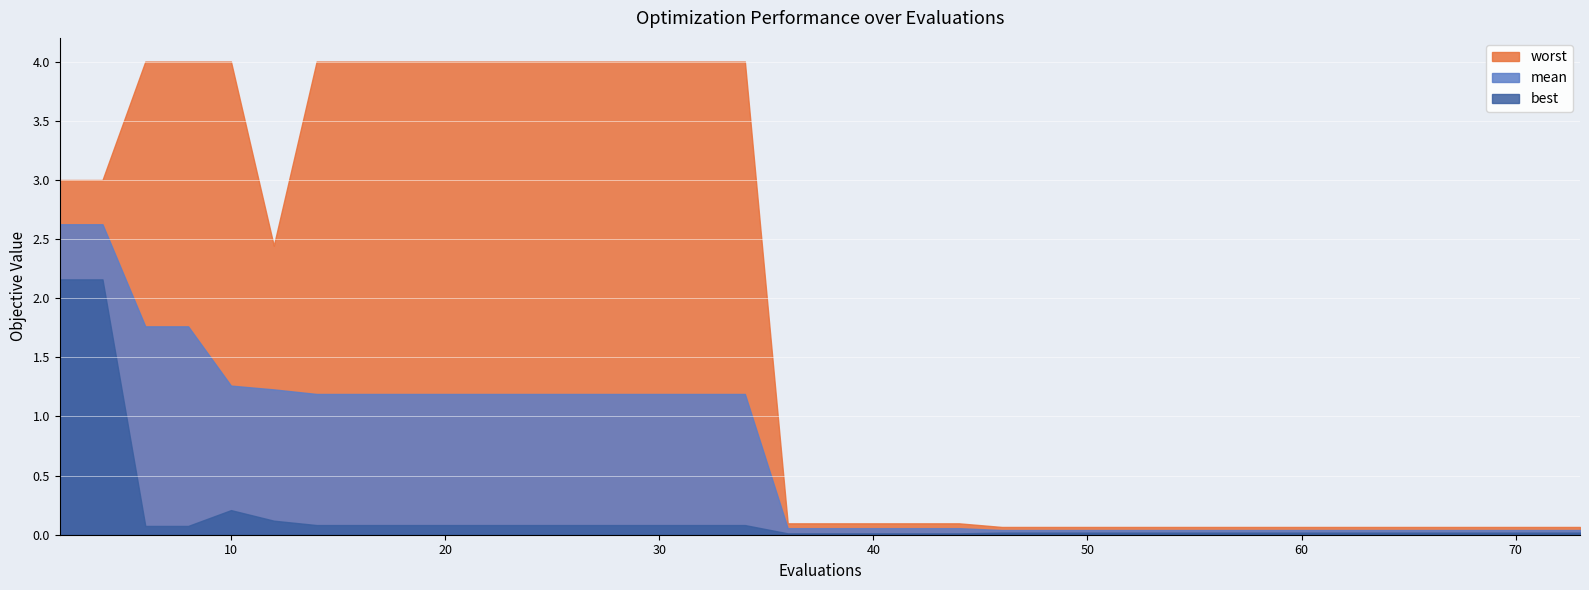

True or false: best and mean intersect in this chart.

False